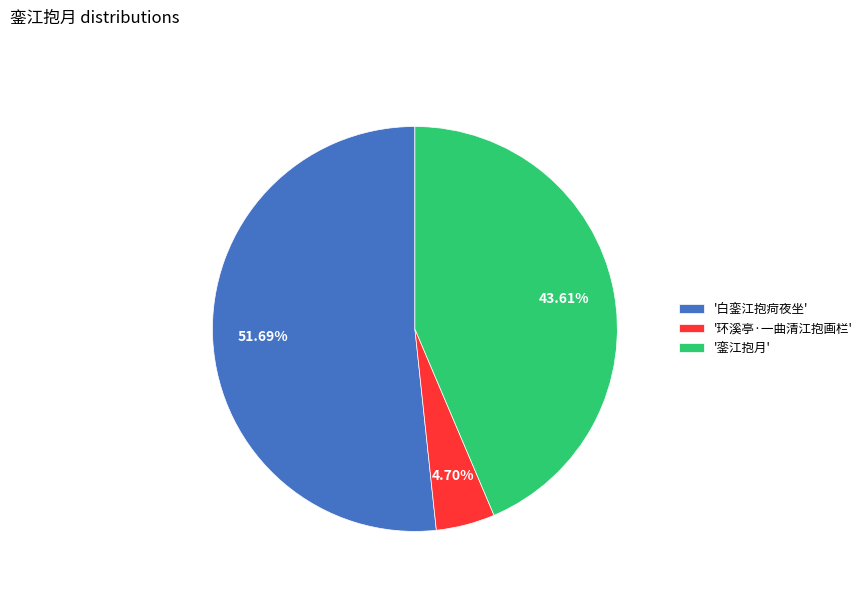

Which category has the smallest portion of the pie?

'环溪亭·一曲清江抱画栏'